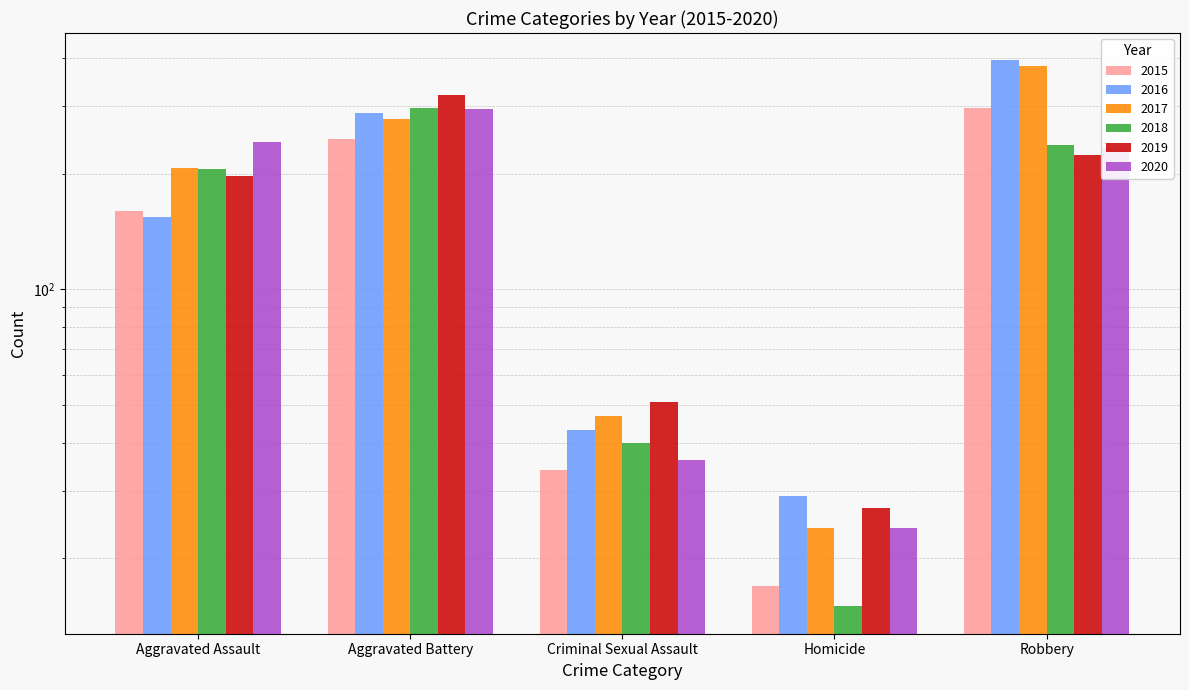

How many data points in 2016 are less than 154?

2